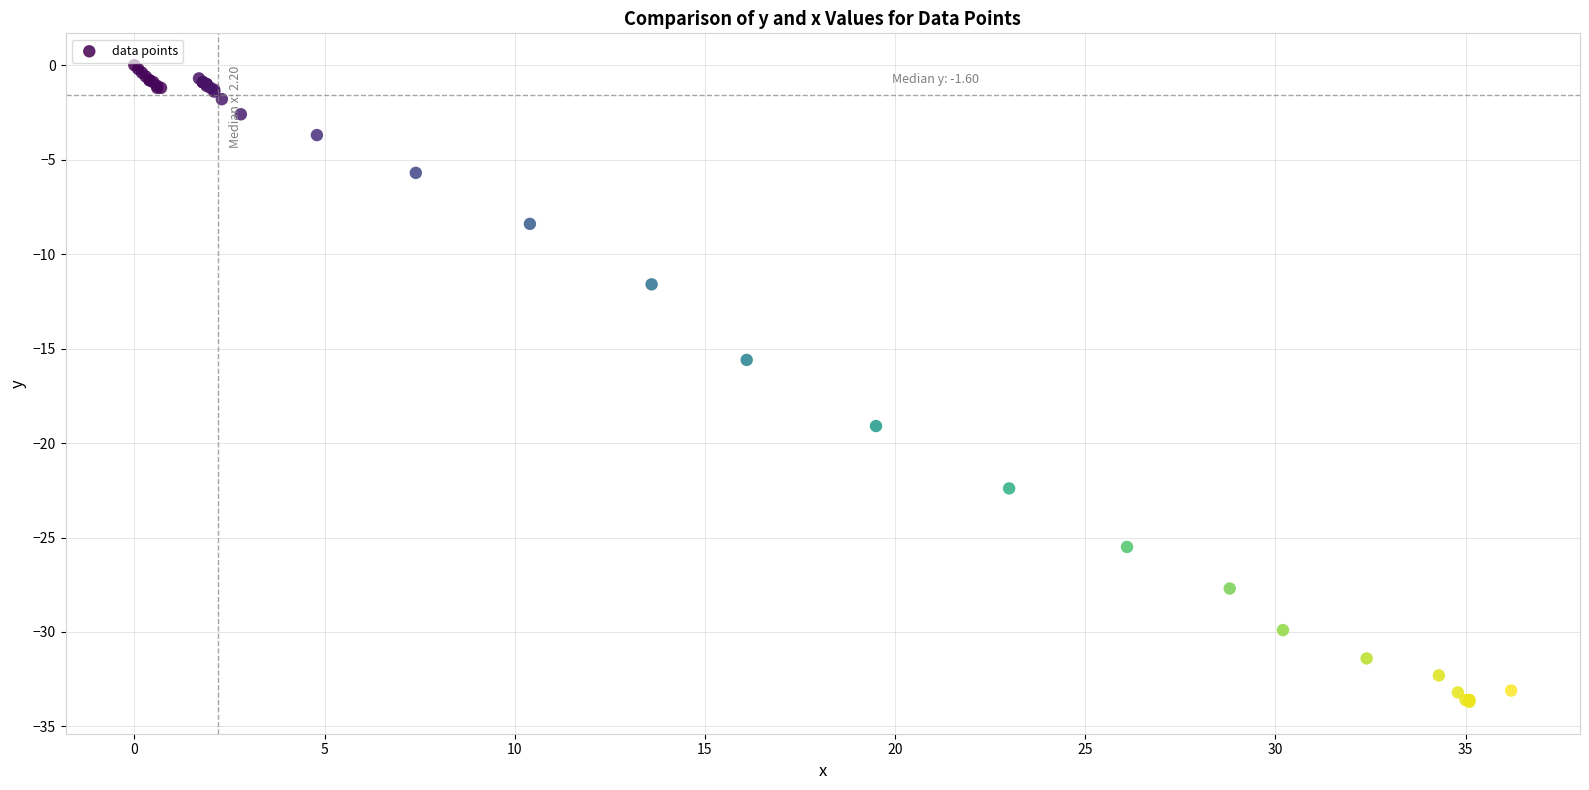

What Y value in the scatter plot is closest to -16?

-15.6